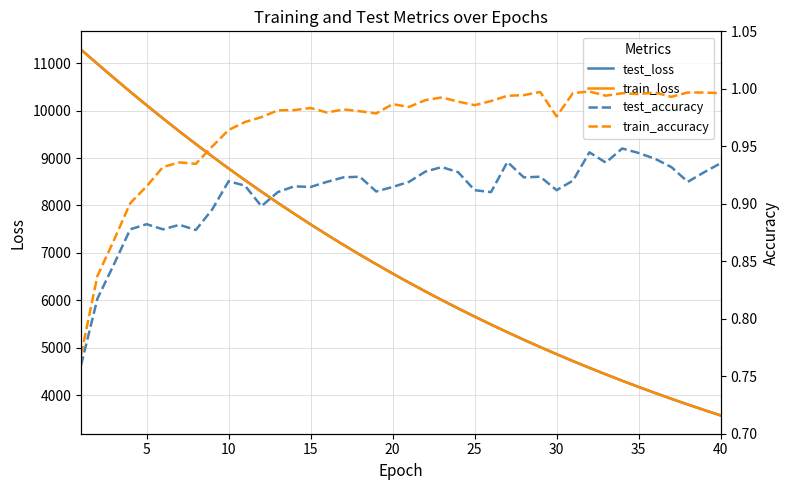

True or false: train_accuracy and train_loss cross at least once.

False